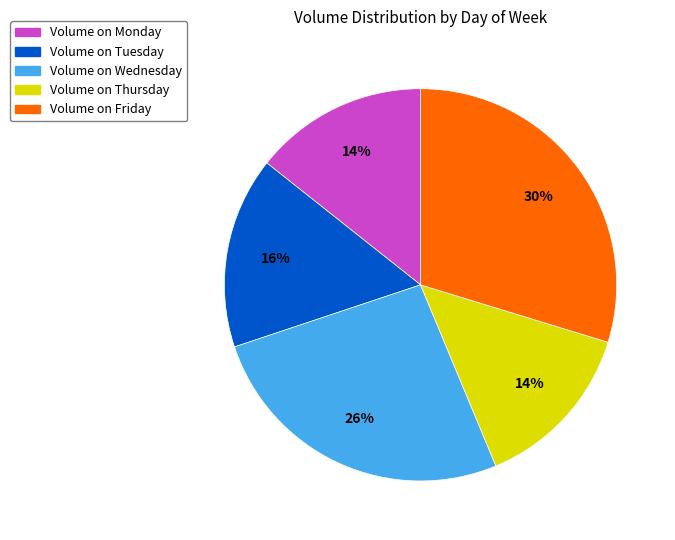

Does Volume on Tuesday account for over 50% of the chart?

No